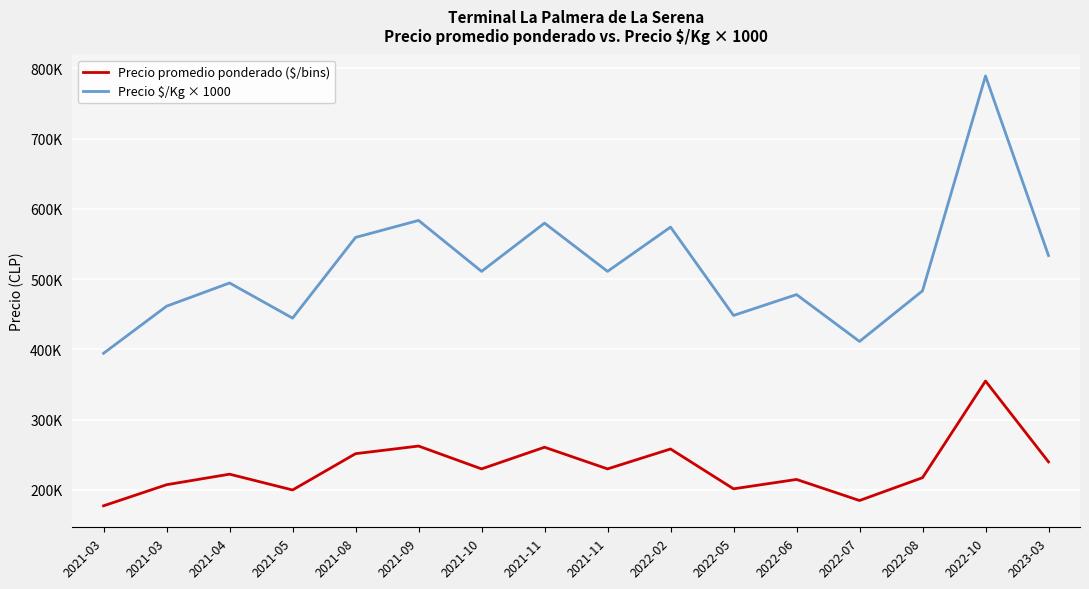

Does the chart have visible grid lines?

Yes